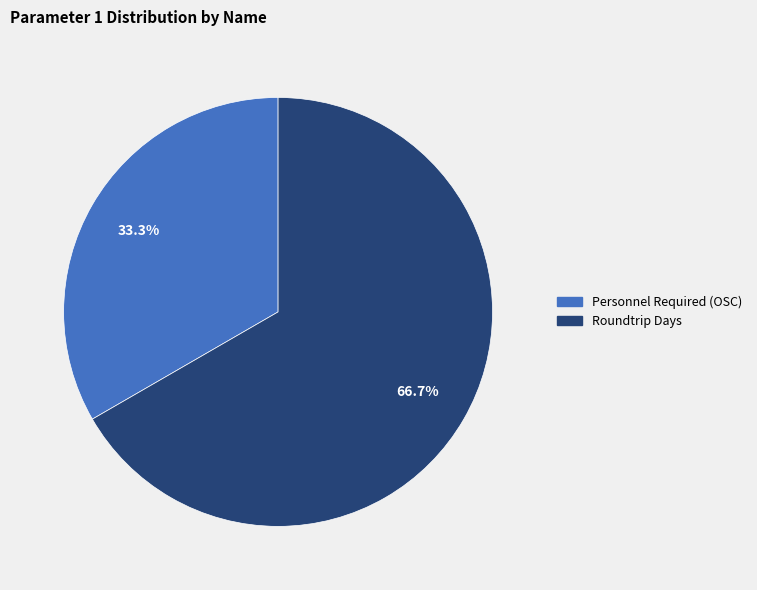

Is there a majority slice in this chart?

Yes